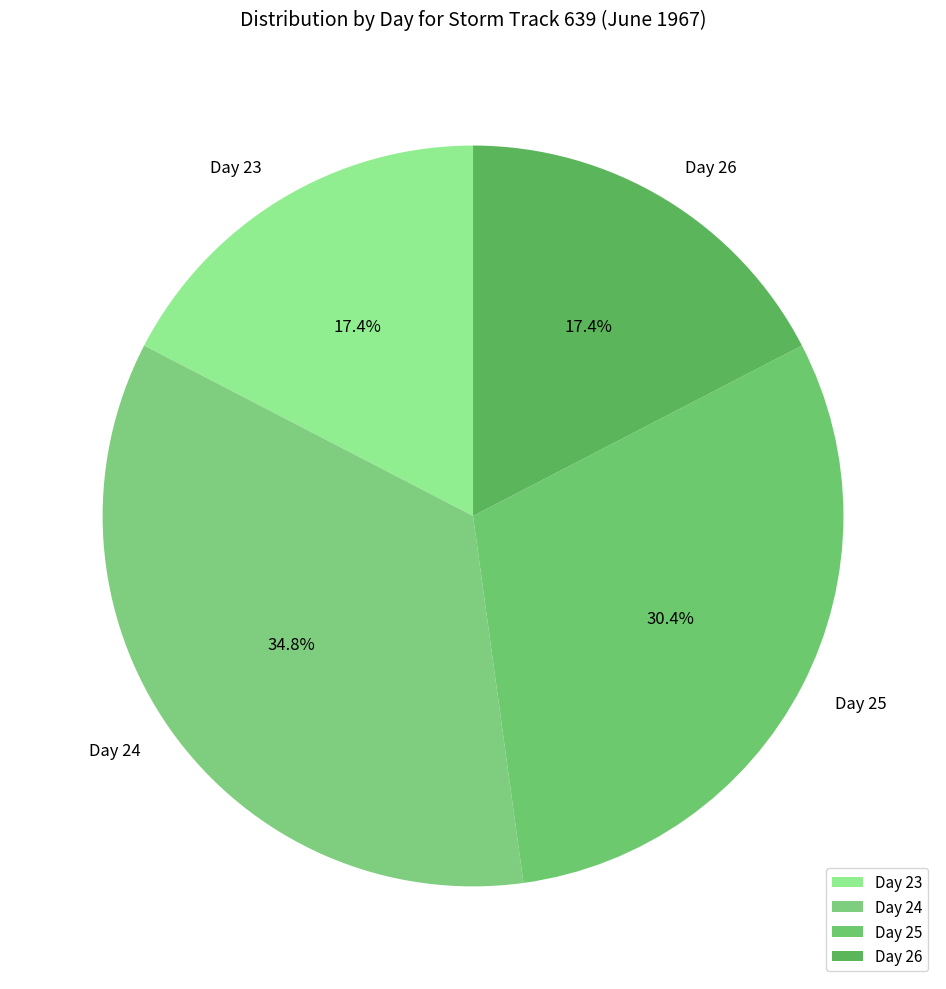

Does any single category account for the majority?

No